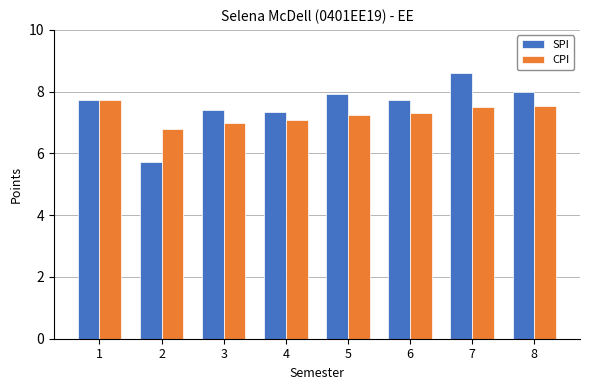

What is the difference between the highest and lowest values at 7?

1.1